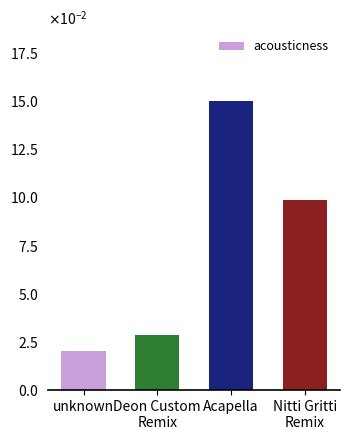

Count the values in the range 0 to 1.

4